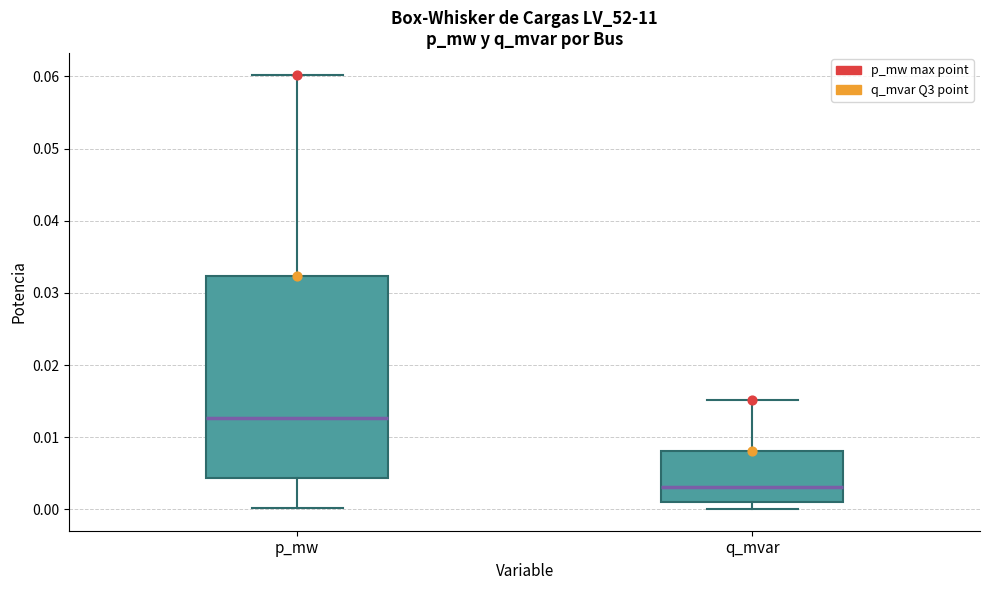

Where does the upper whisker of the box for p_mw end on the y-axis? The values are not printed on the chart, so give them approximately, as read against the axis.

0.060